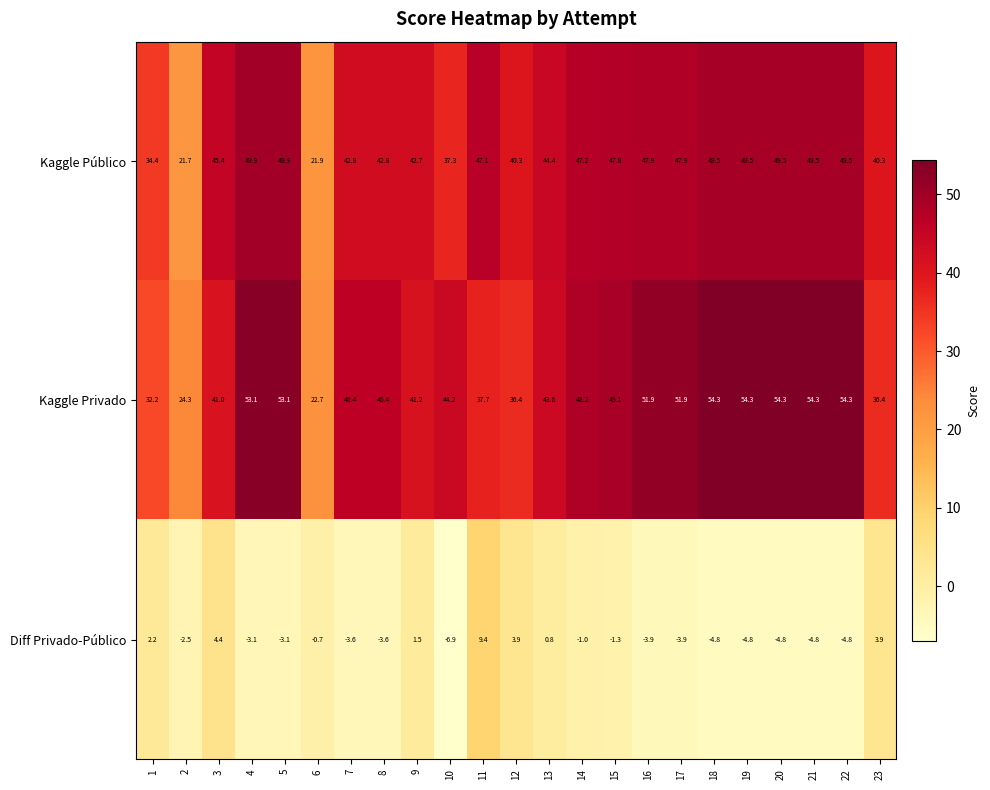

What is the sum of all Kaggle Público values?

999.2